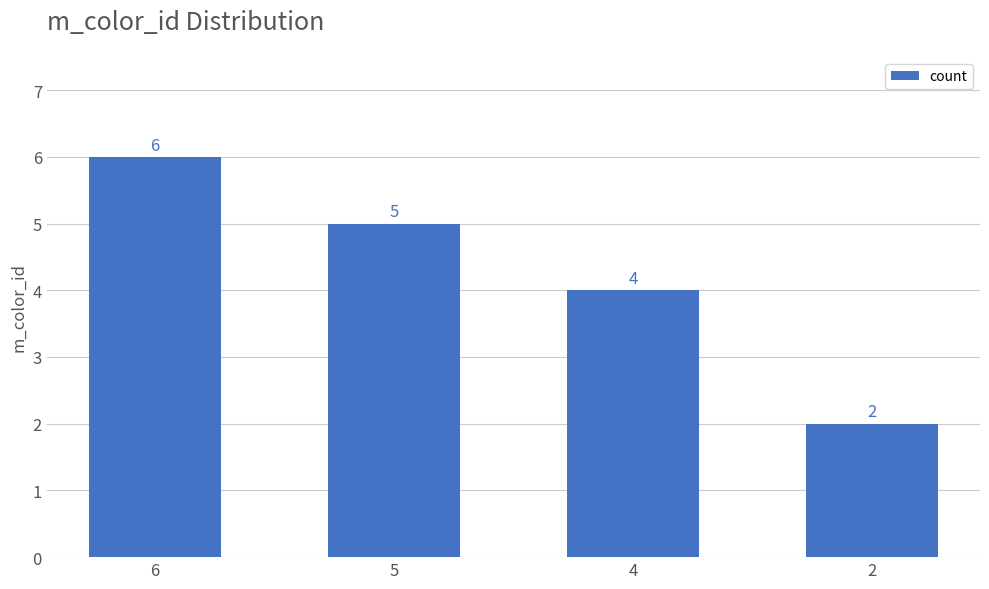

Reading left to right, extract all data points from this chart.

6	5	4	2